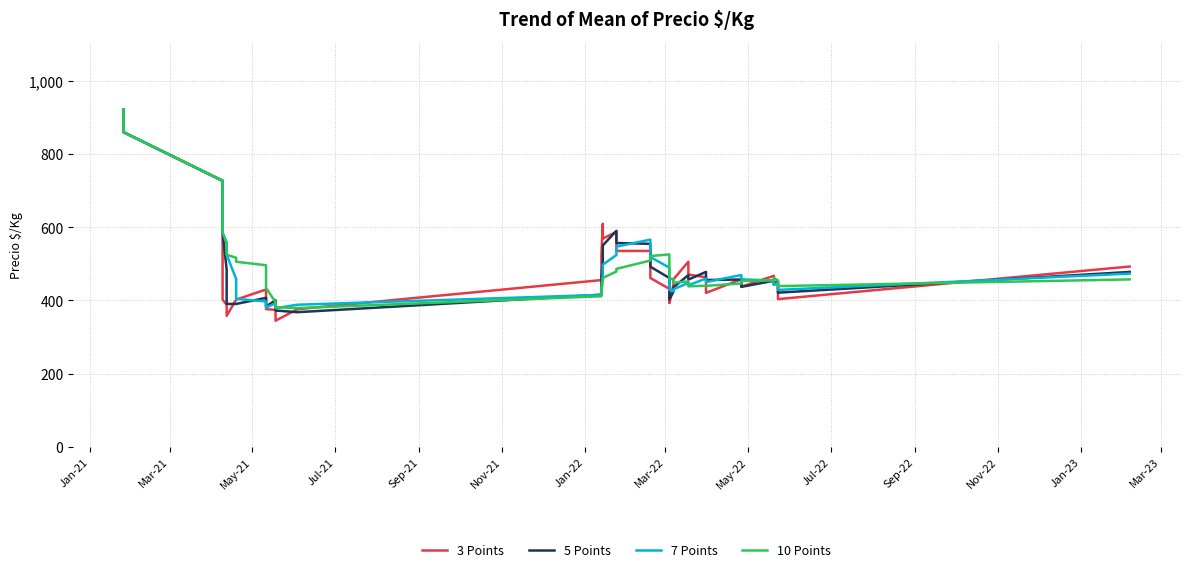

At how many categories does at least one series exceed 618?

4